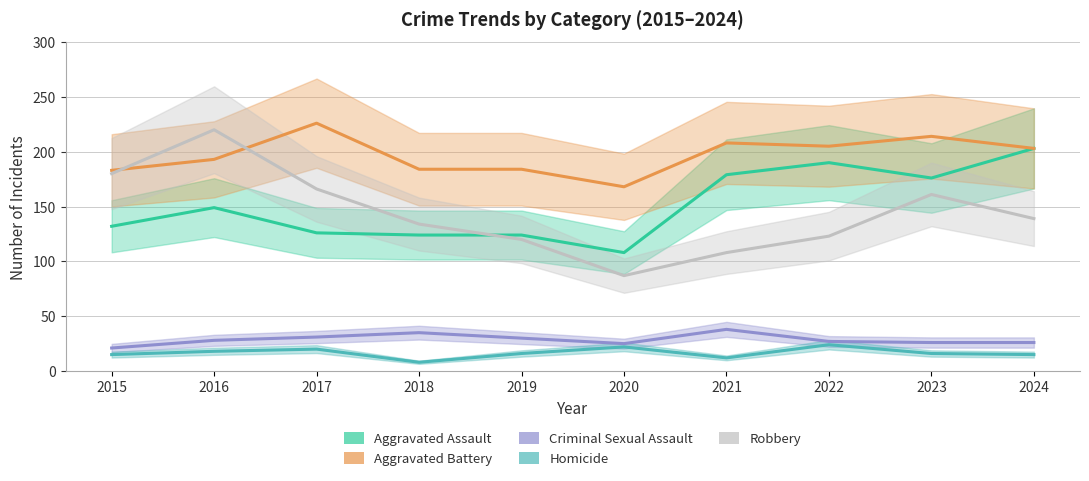

What is the sum of all Homicide values?

166